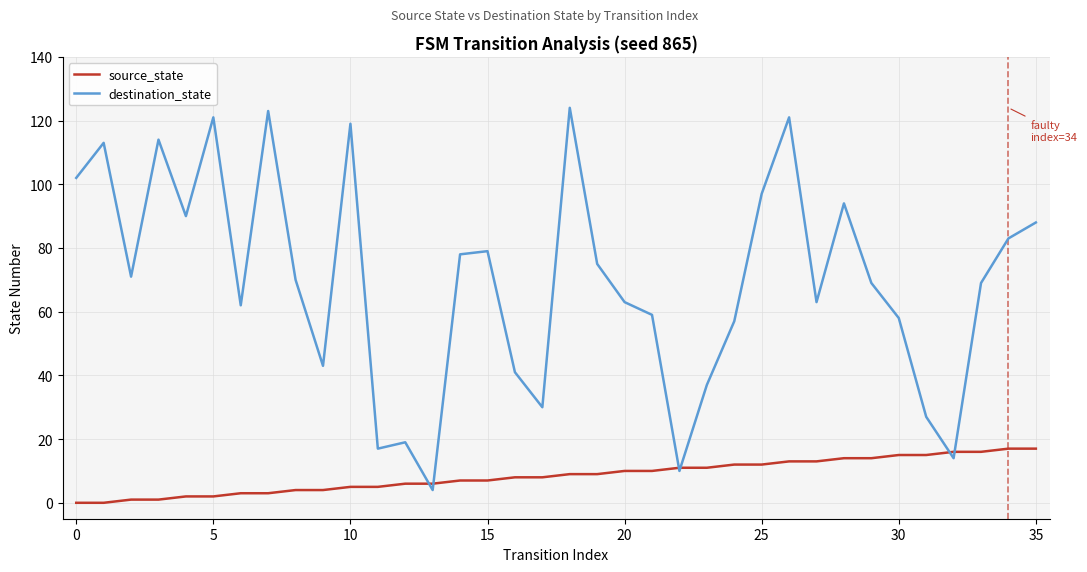

True or false: destination_state has more than 2 interior local peaks.

True